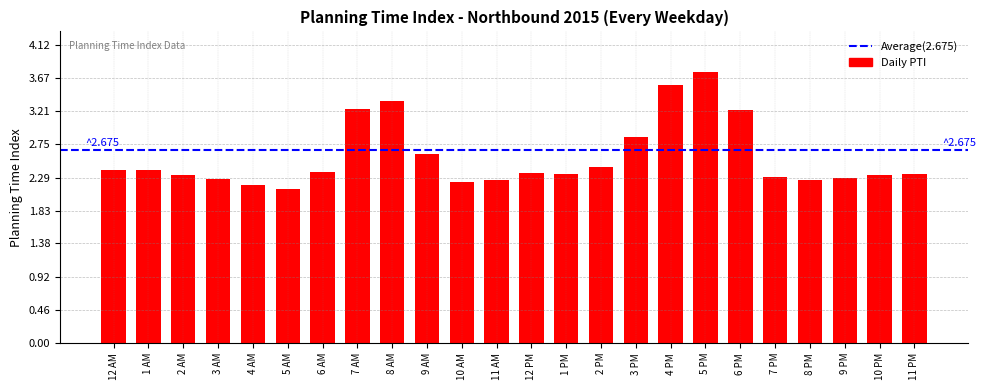

What is the minimum value shown in the chart?

2.1